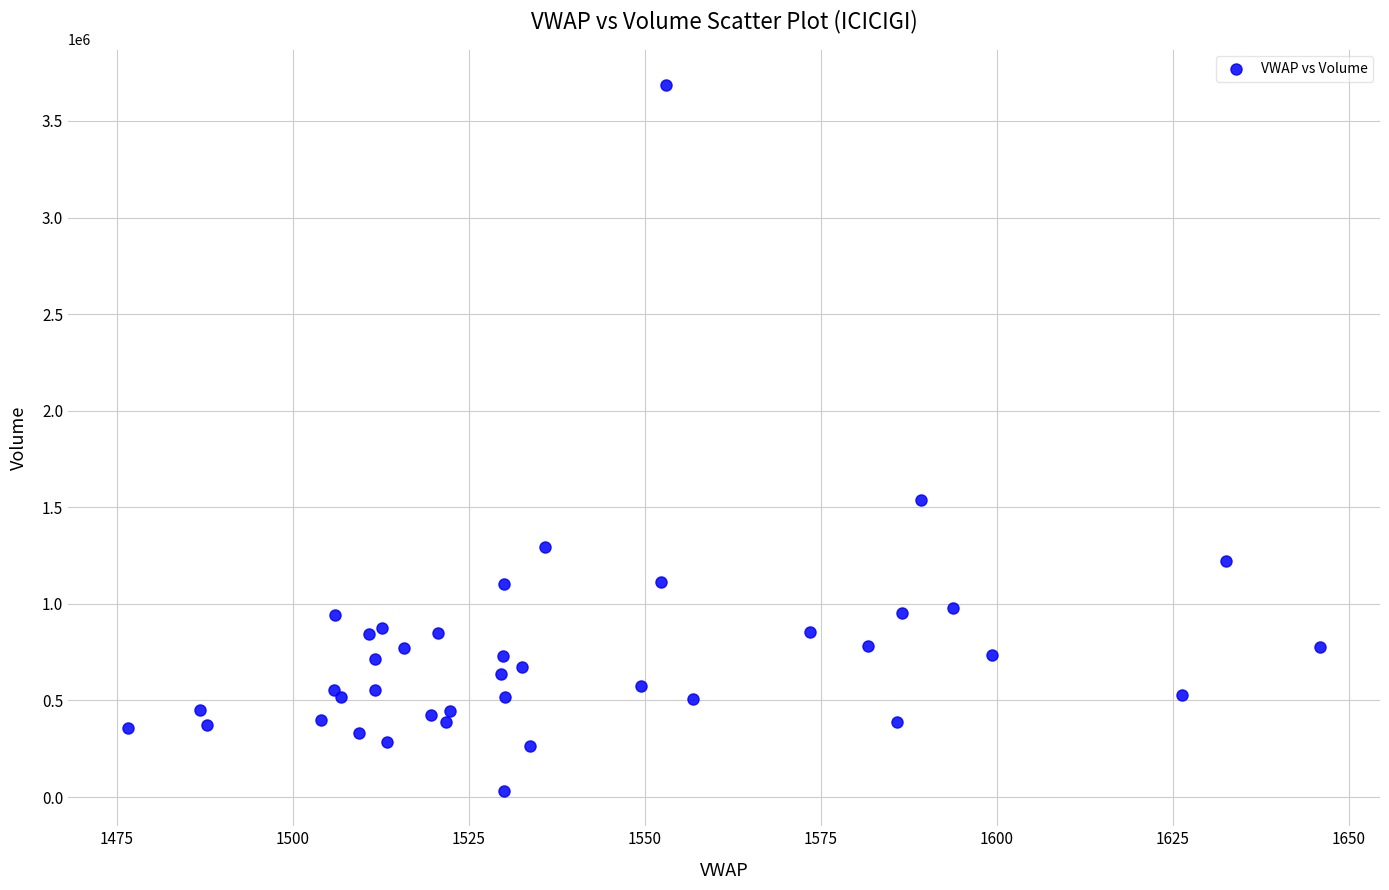

What Y value in the scatter plot is closest to 1859310?

1539115